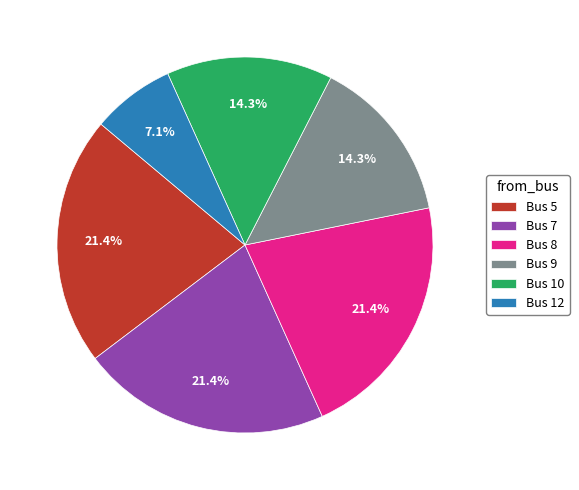

To the nearest percent, what is the combined percentage of Bus 5 and Bus 7?

43%